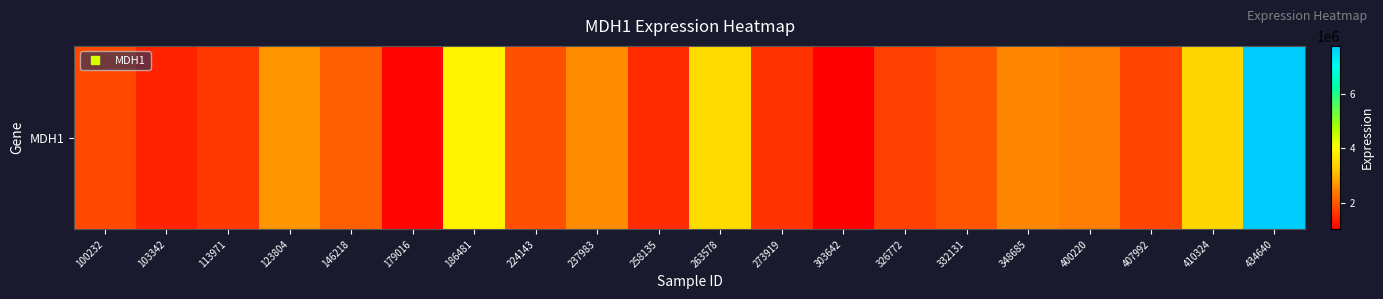

Is it true that the value at 326772 is 1749243?

True